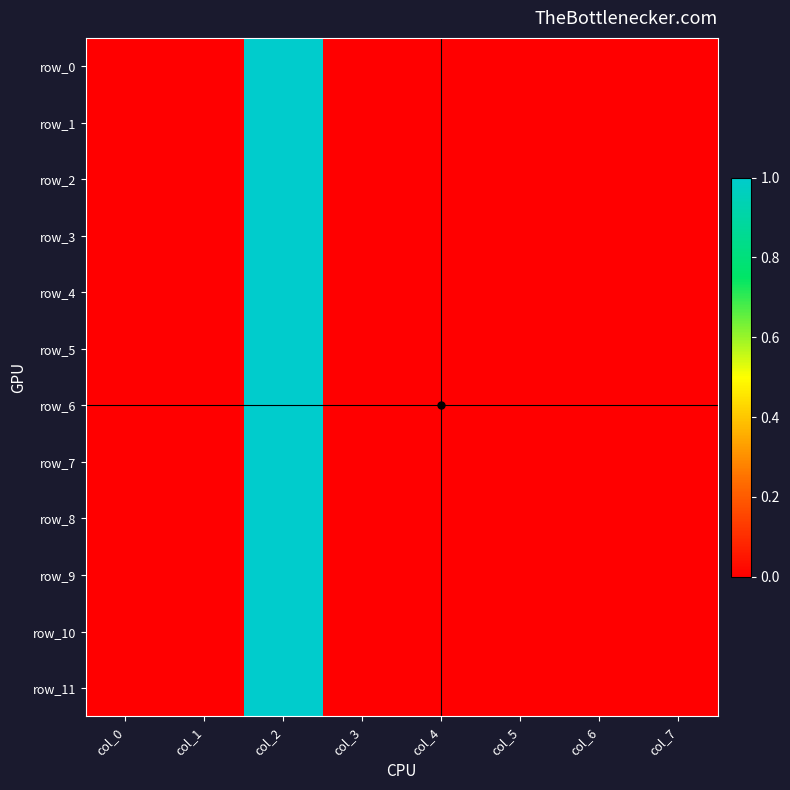

How many data points in row_8 are above 0?

6